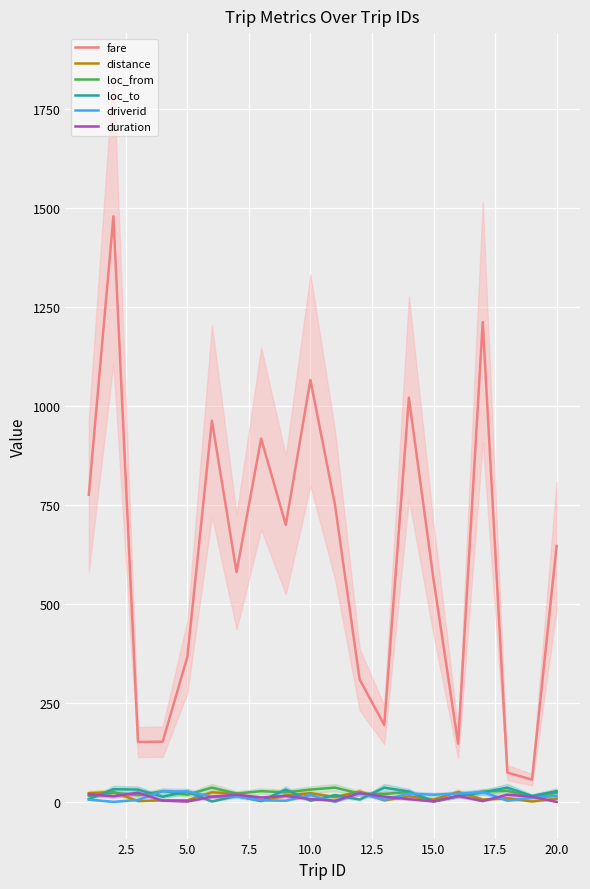

List the series in order of their peak value, lowest first.

duration, distance, driverid, loc_from, loc_to, fare